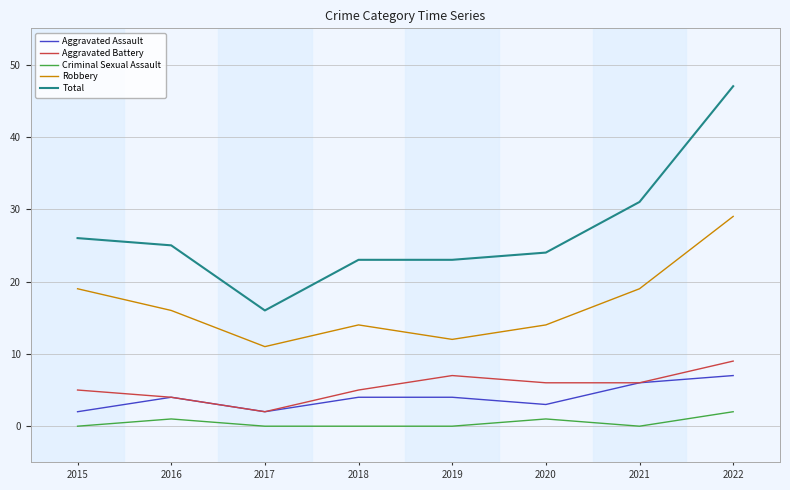

Which series has the widest spread of values?

Total